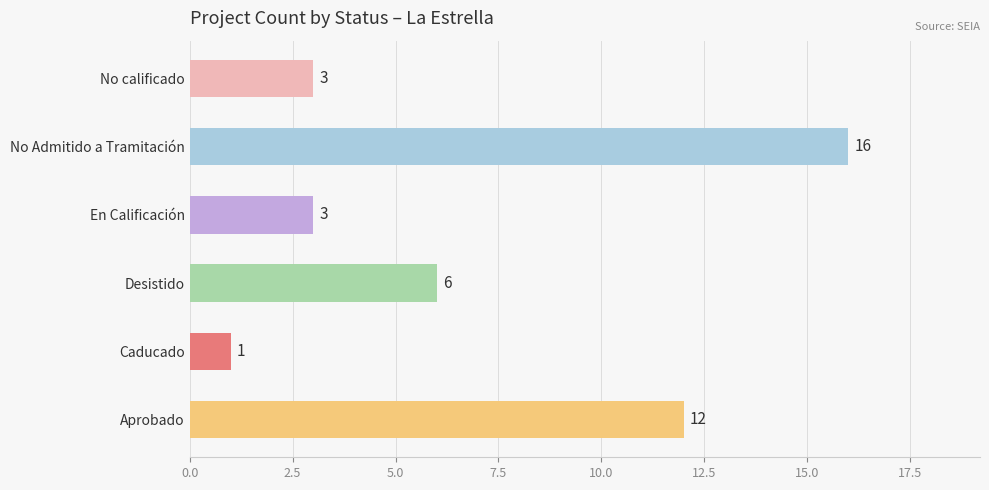

Does the chart contain stacked bars?

No